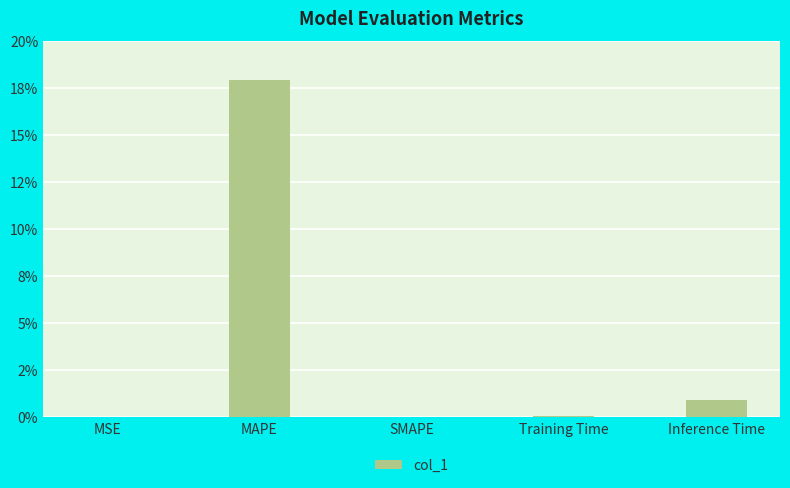

What is the maximum value shown in the chart?

18.0